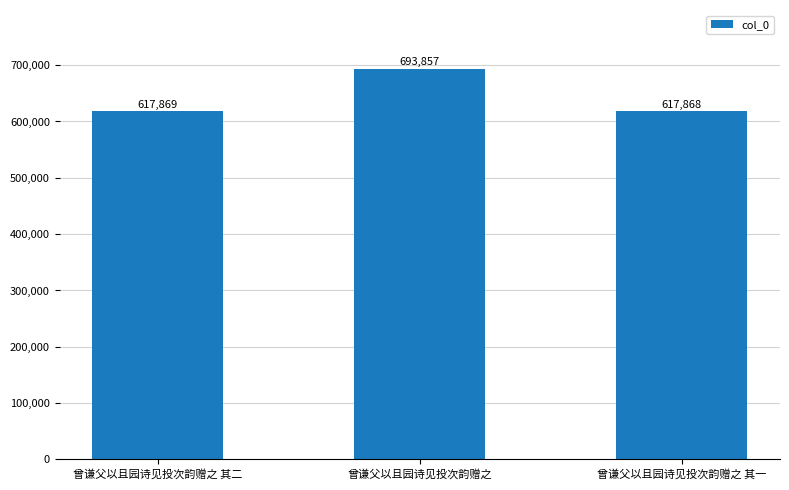

Does the chart contain stacked bars?

No